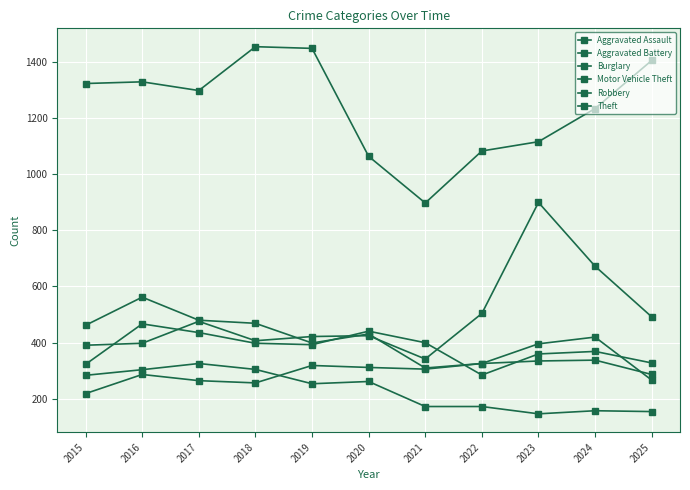

At which label does Burglary first exceed 254?

2015